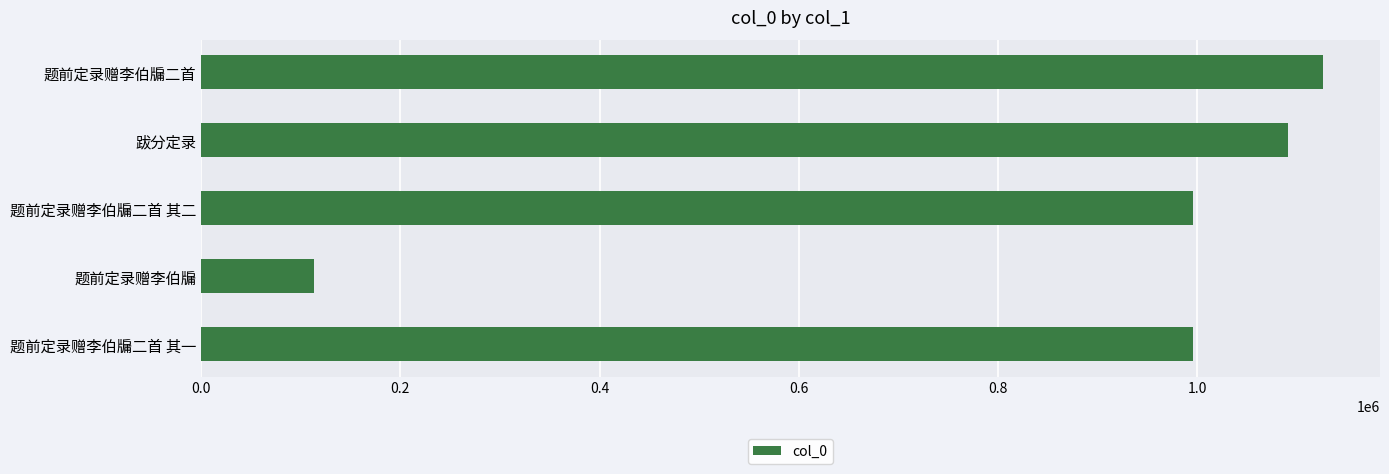

Between 跋分定录 and 题前定录赠李伯牖二首 其一, which is larger?

跋分定录